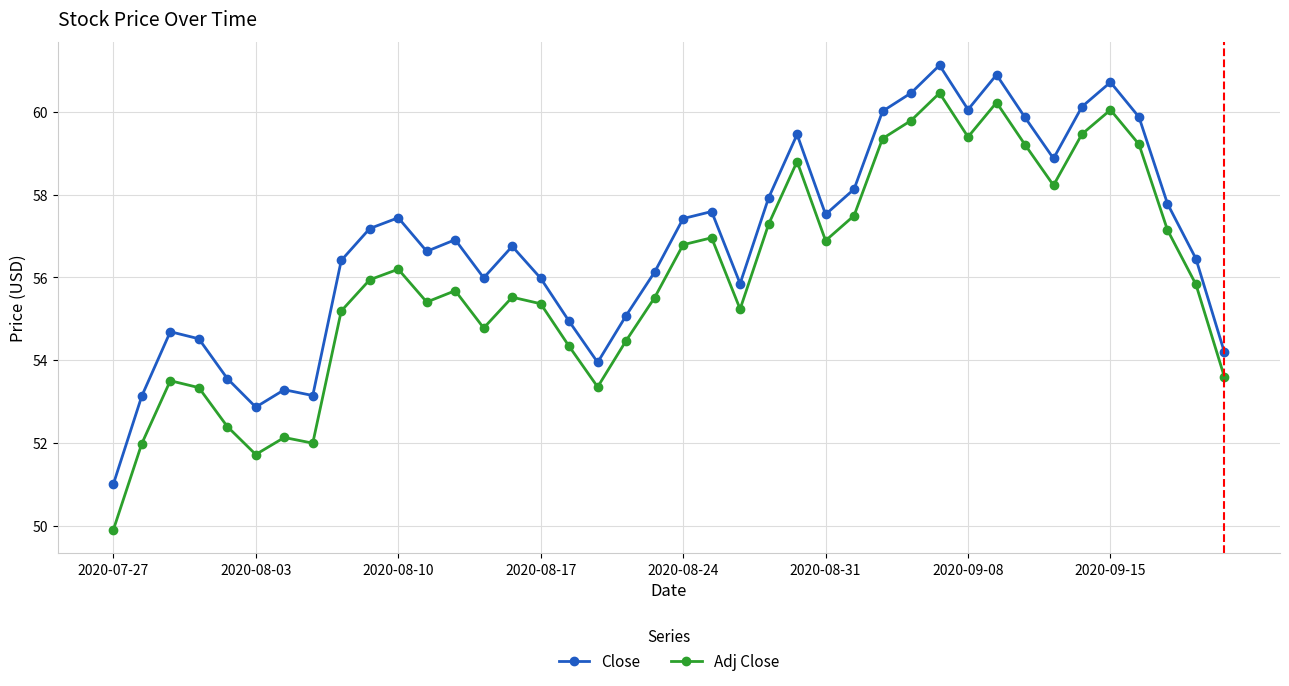

What is the minimum value shown in the chart?

49.9